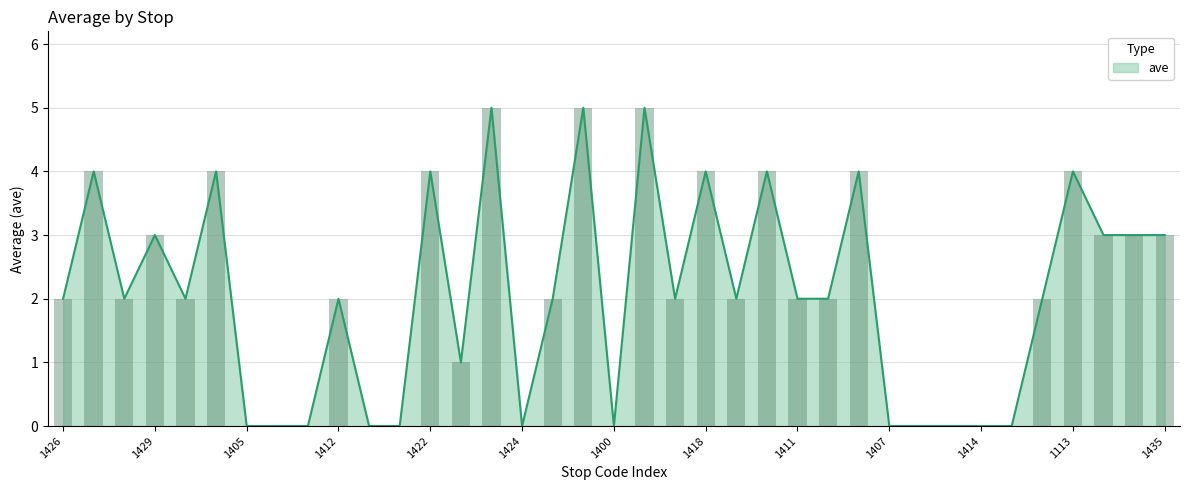

List the labels in order of value, smallest first.

1405, 1404, 1406, 1403, 1402, 1424, 1400, 1407, 1408, 1434, 1414, 1415, 1410, 1426, 1409, 1111, 1412, 1401, 1425, 1427, 1411, 1431, 1110, 1429, 1428, 1413, 1435, 1417, 1112, 1422, 1418, 1416, 1423, 1113, 1421, 1419, 1420